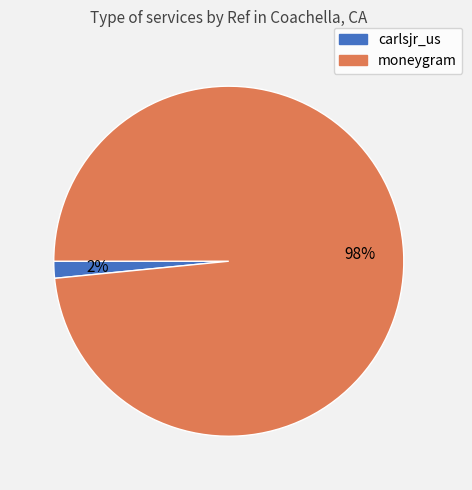

To the nearest percent, what is the average slice percentage?

50%